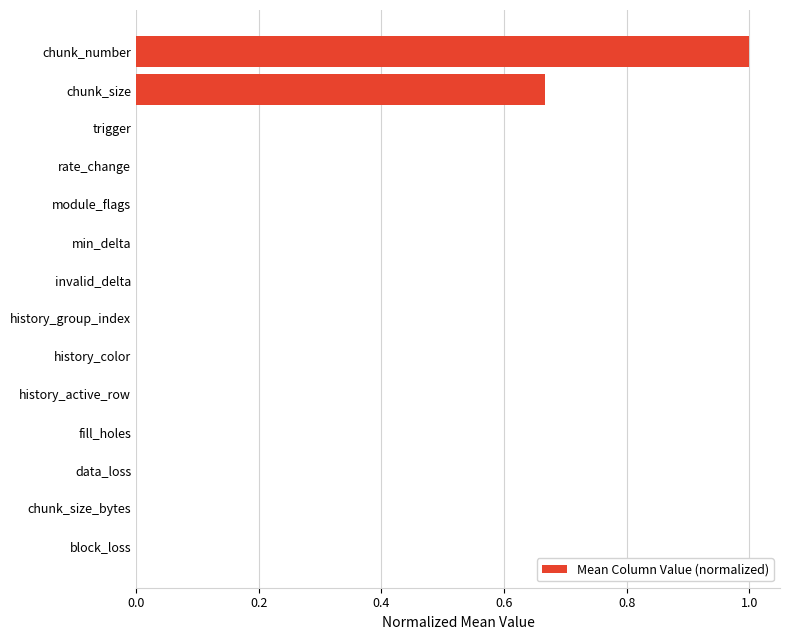

What is the greatest value displayed?

1.0